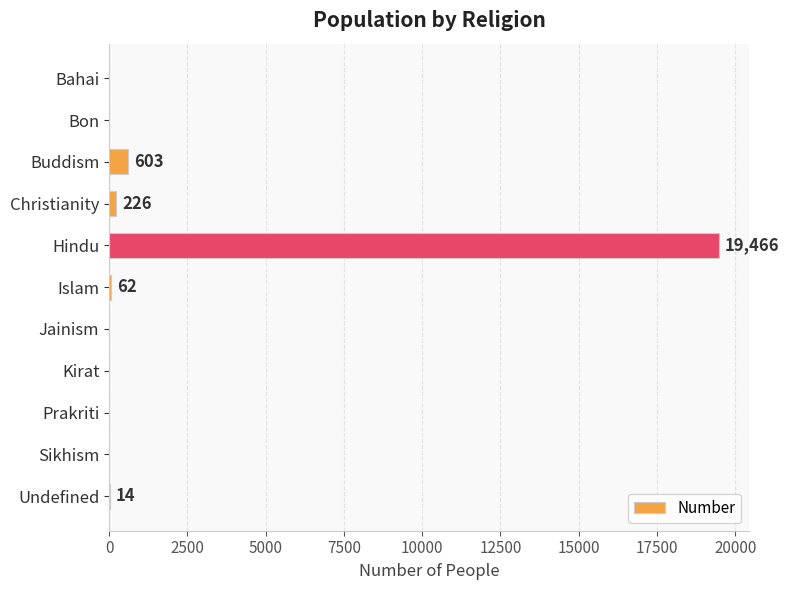

True or false: the data shows 603 at Buddism.

True